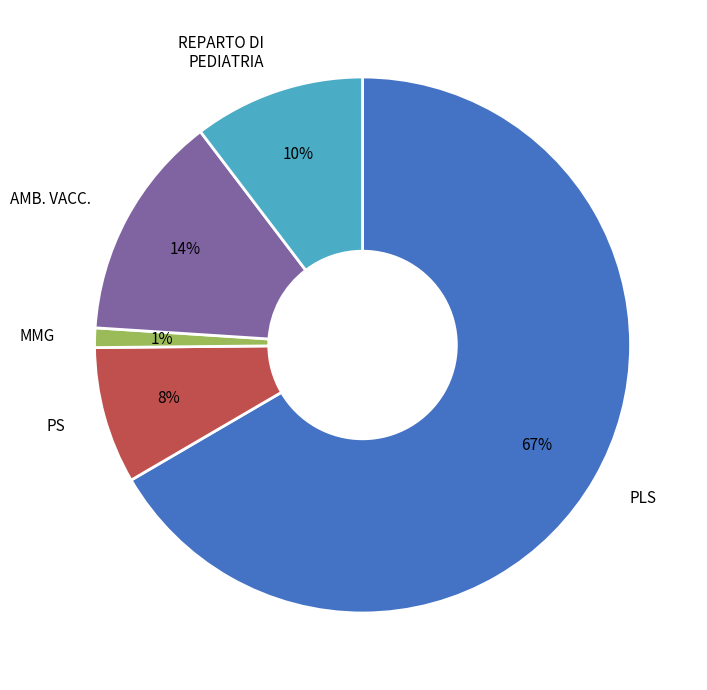

Count the number of slices in the pie.

5